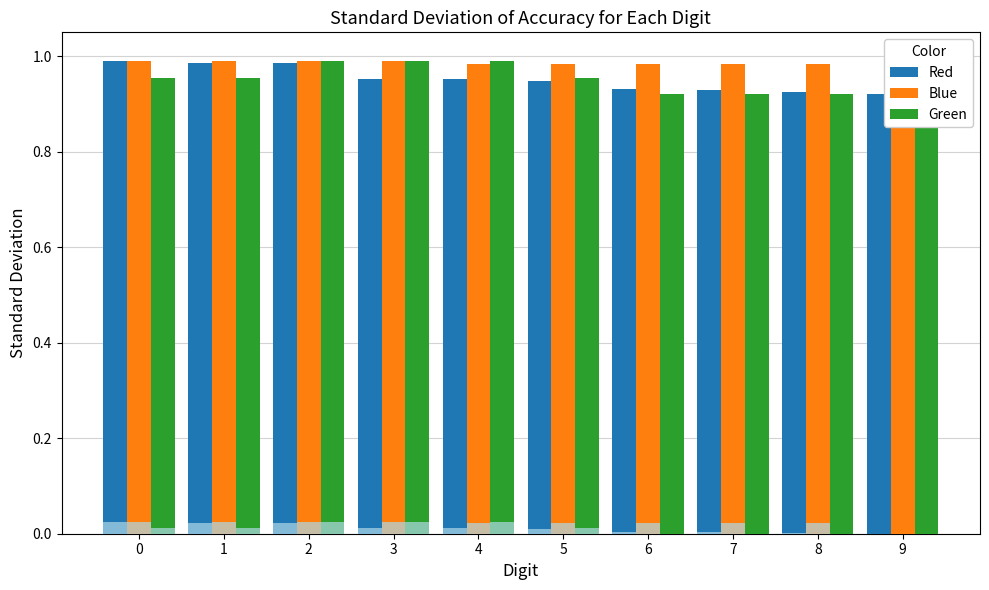

Reading right to left, list all the values displayed in this chart.

Red: 9=0.9	8=0.9	7=0.9	6=0.9	5=0.9	4=1.0	3=1.0	2=1.0	1=1.0	0=1.0
Blue: 9=0.9	8=1.0	7=1.0	6=1.0	5=1.0	4=1.0	3=1.0	2=1.0	1=1.0	0=1.0
Green: 9=0.9	8=0.9	7=0.9	6=0.9	5=1.0	4=1.0	3=1.0	2=1.0	1=1.0	0=1.0